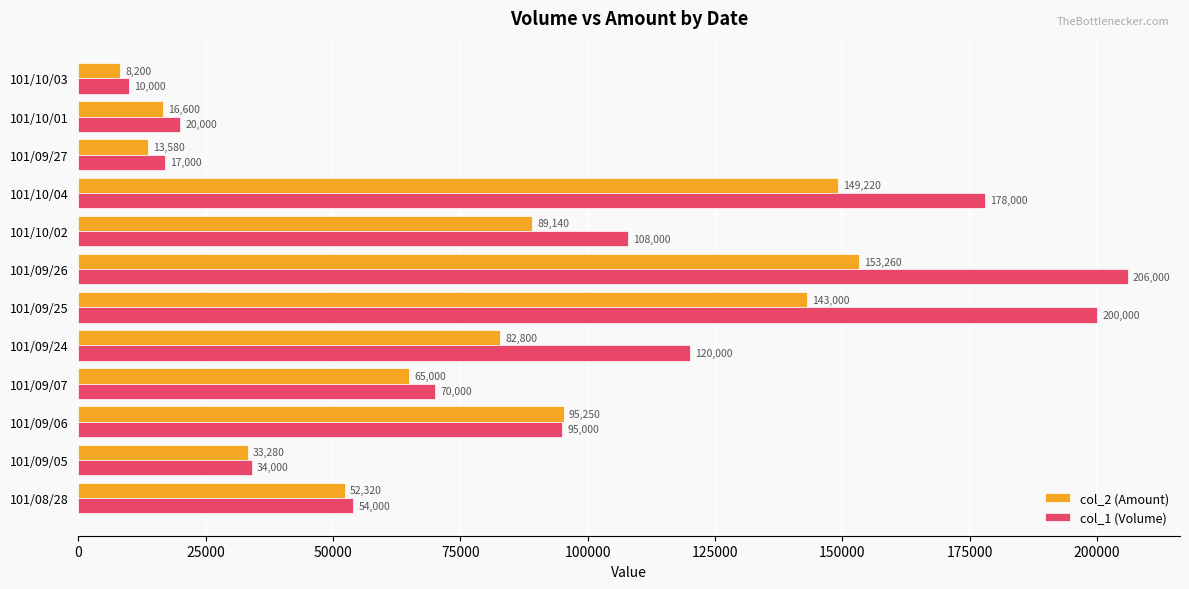

Which series has the largest range (max minus min)?

col_1 (Volume)